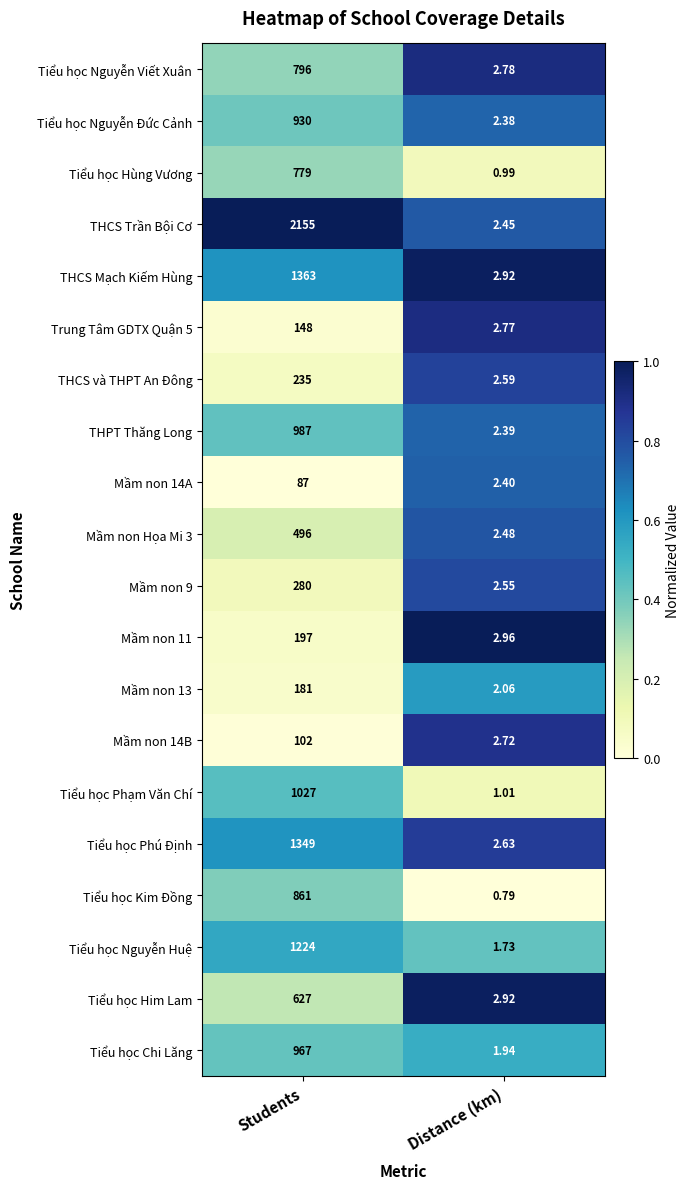

What is the difference between the highest and lowest values at Distance (km)?

2.2